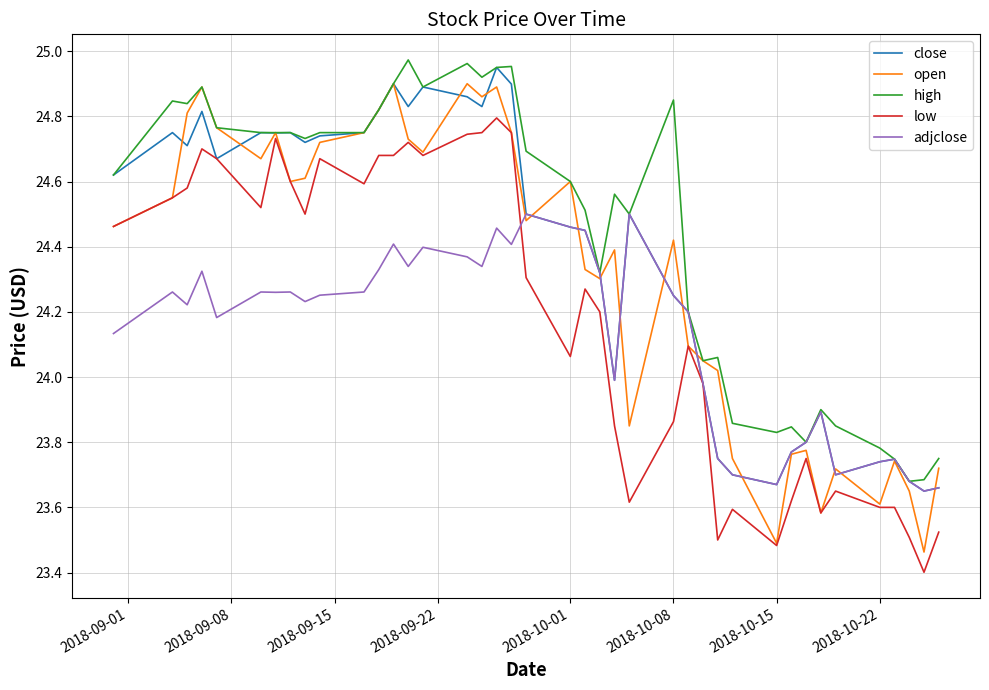

What are all the series names shown in the legend?

close, open, high, low, adjclose